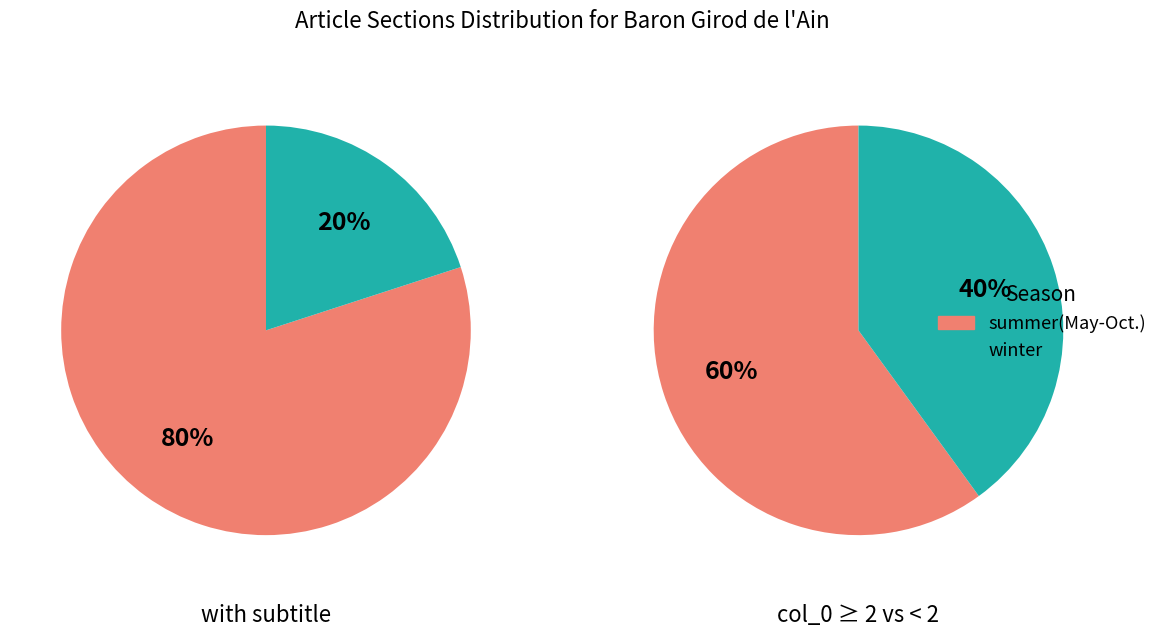

Is there any slice that represents more than half of the pie?

Yes